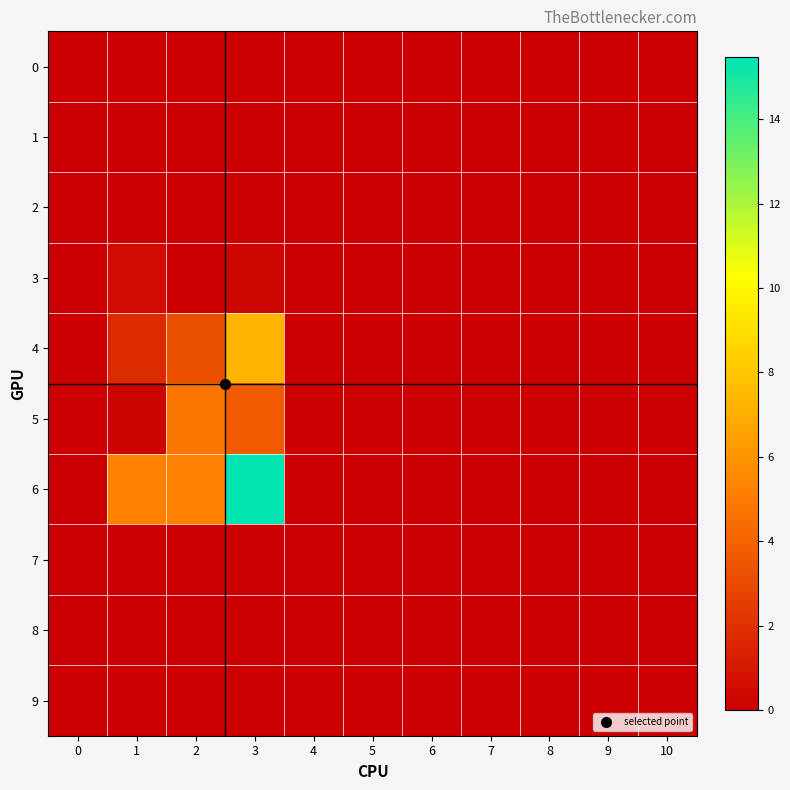

Which series has the widest spread of values?

6